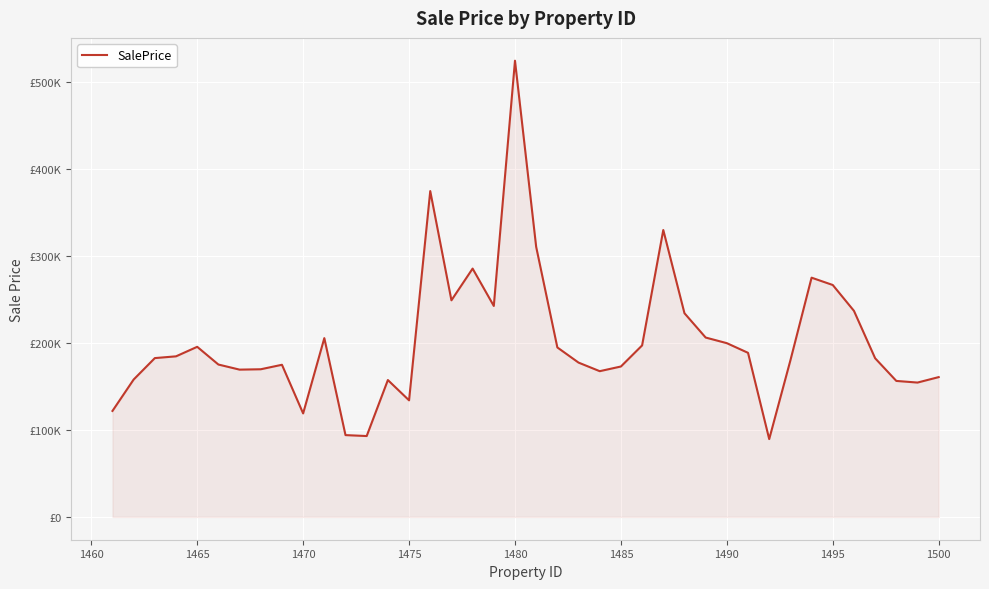

Does the chart have visible grid lines?

Yes